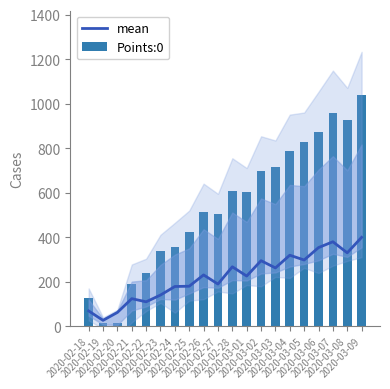

List the labels in order of mean value, smallest first.

2020-02-19, 2020-02-20, 2020-02-18, 2020-02-22, 2020-02-21, 2020-02-23, 2020-02-24, 2020-02-25, 2020-02-27, 2020-03-01, 2020-02-26, 2020-03-03, 2020-02-28, 2020-03-02, 2020-03-05, 2020-03-04, 2020-03-08, 2020-03-06, 2020-03-07, 2020-03-09